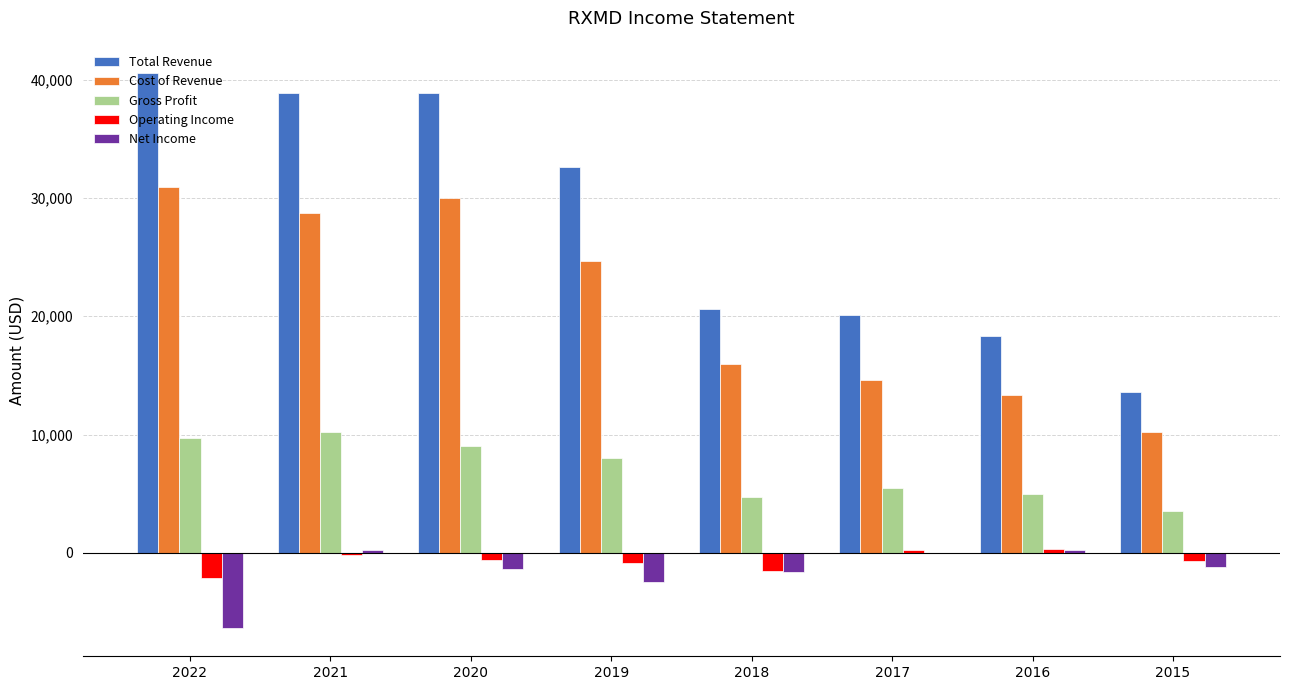

Between 2022 and 2015, which series saw the biggest shift?

Total Revenue